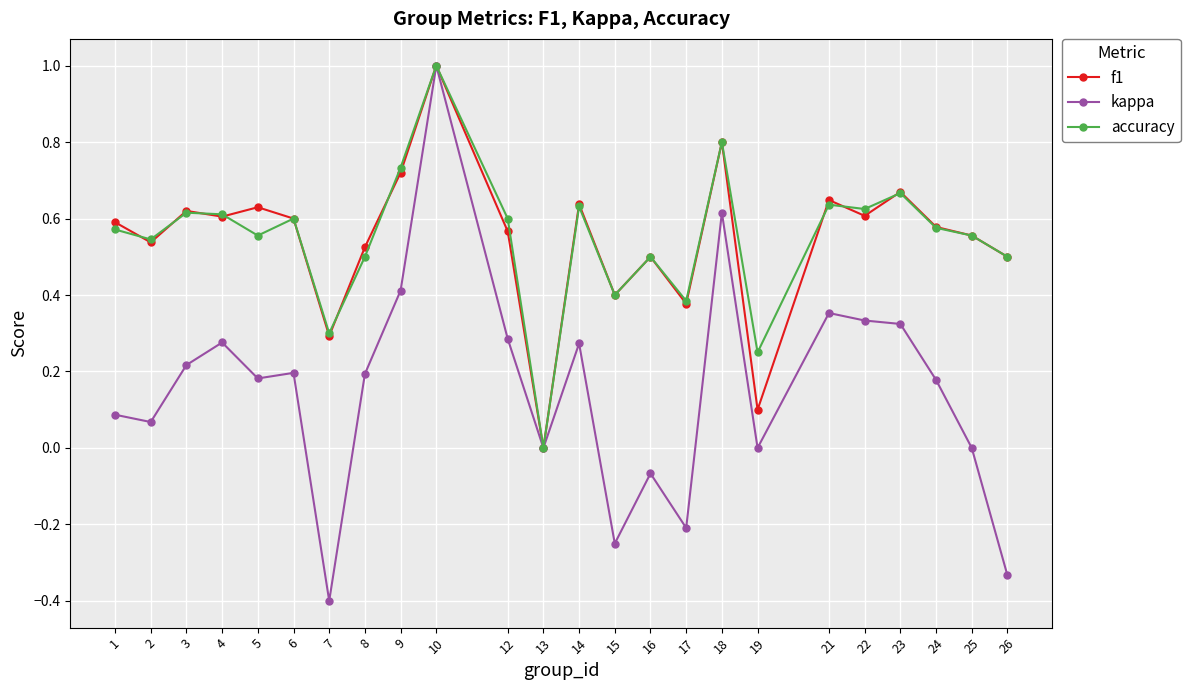

At which category does accuracy reach its first local valley?

2